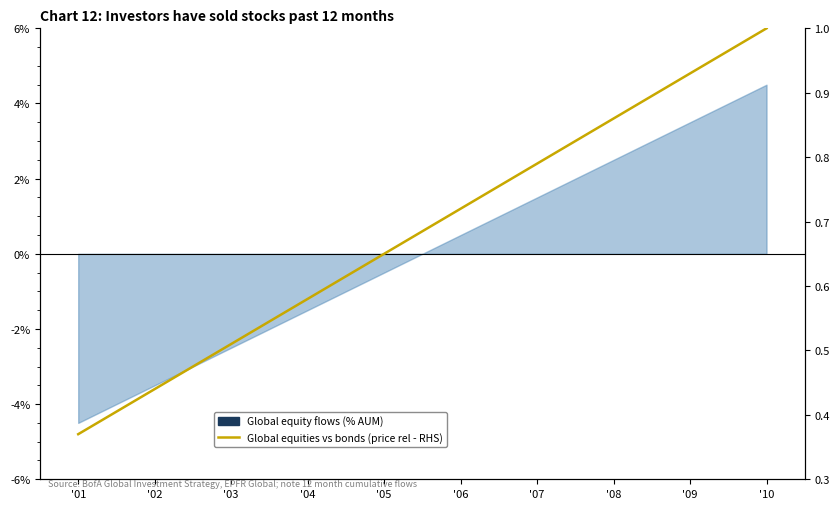

Is it true that the value at '04 is 0.6?

True